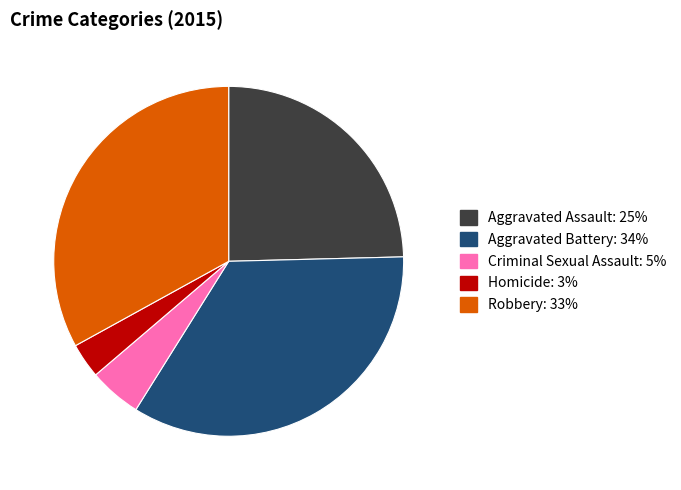

Rank the categories by value from highest to lowest.

Aggravated Battery, Robbery, Aggravated Assault, Criminal Sexual Assault, Homicide